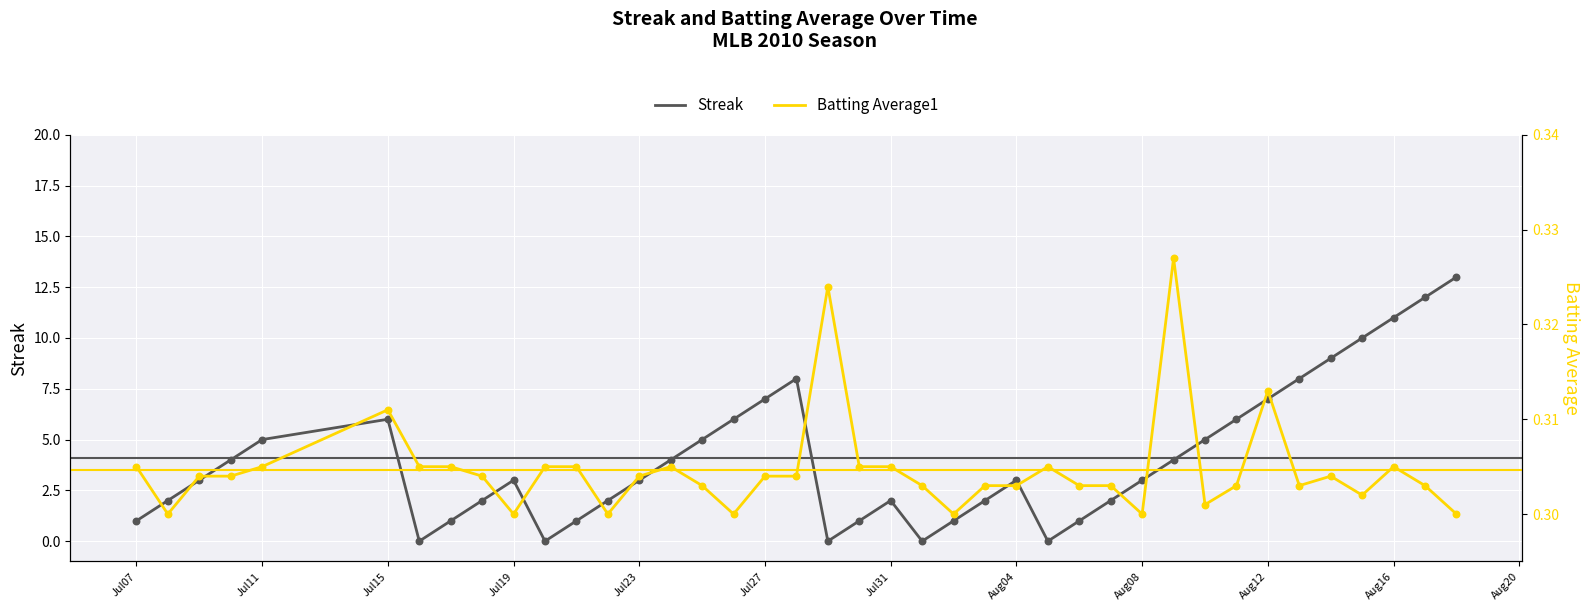

Which series contains the highest Y value?

Streak